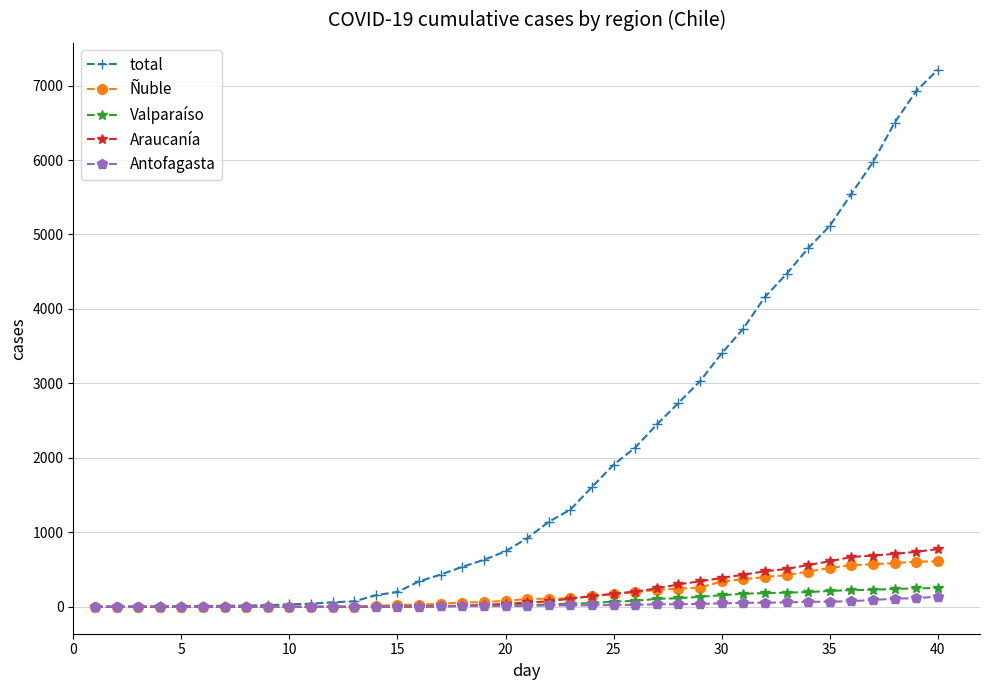

What is the maximum value shown in the chart?

7213